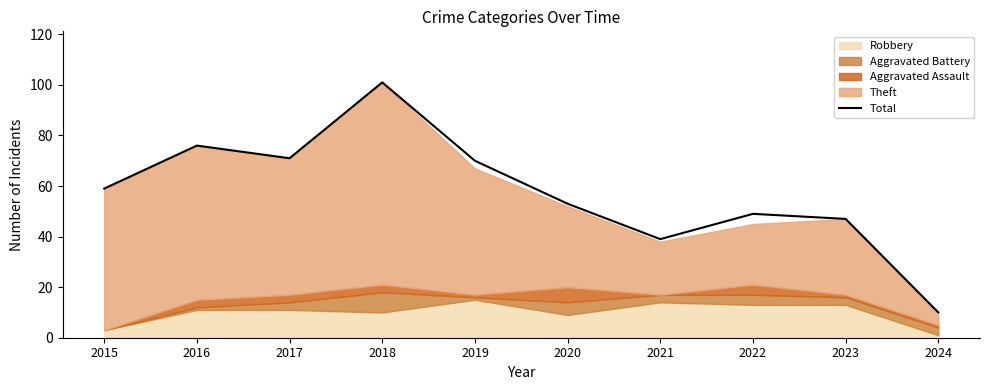

At which label does the data first exceed 59?

2016